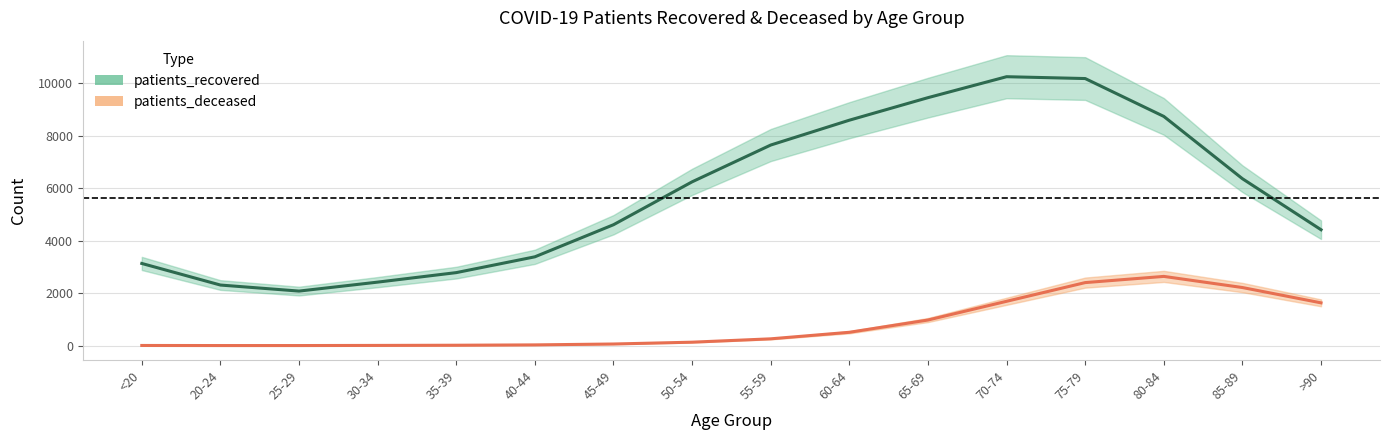

True or false: patients_deceased has more than 1 points higher than both neighbors.

False